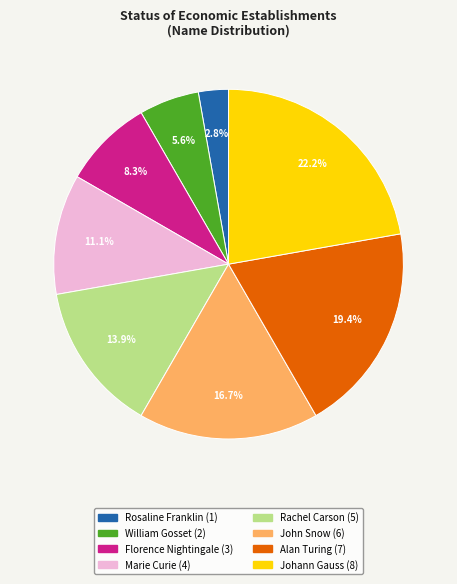

Which category has the smallest portion of the pie?

Rosaline Franklin